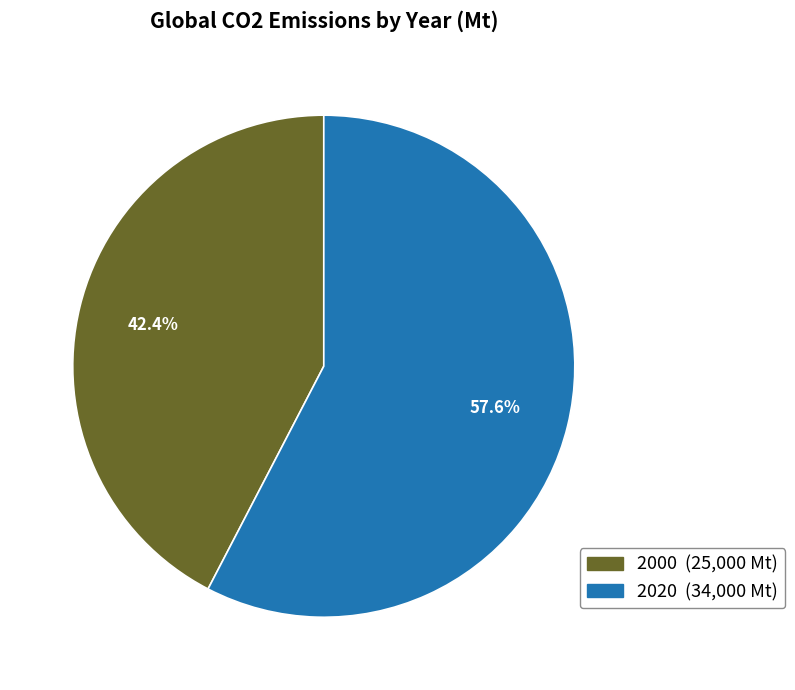

To the nearest percent, what is the average slice percentage?

50%